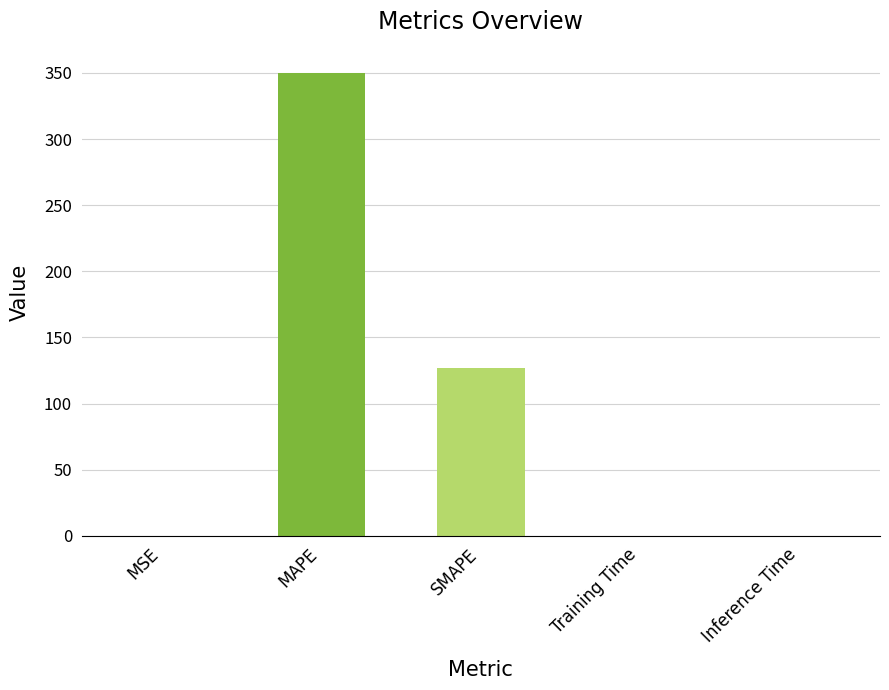

The value at MAPE is 200.6. True or false?

False